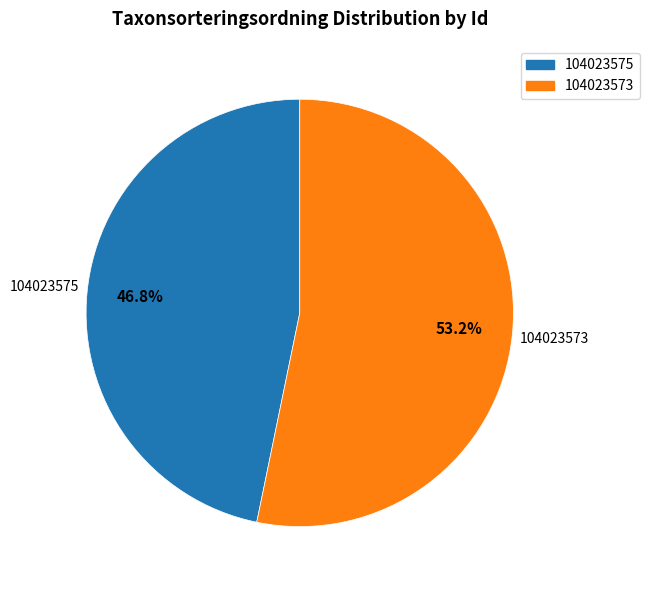

Which slice is the smallest?

104023575